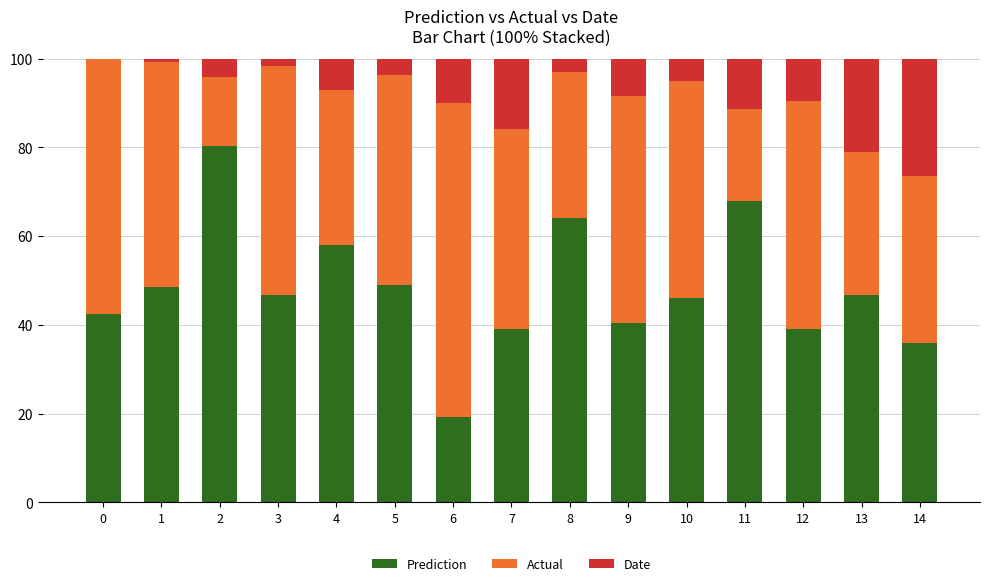

True or false: Prediction has a value of 68.8 at 10.

False